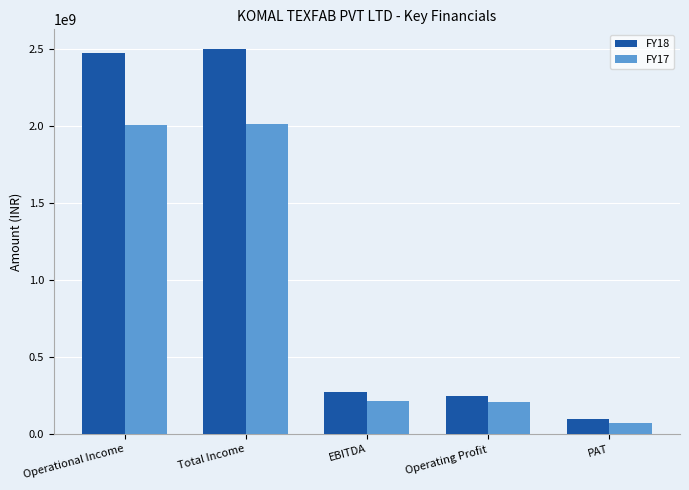

List the series in order of their overall mean, lowest first.

FY17, FY18